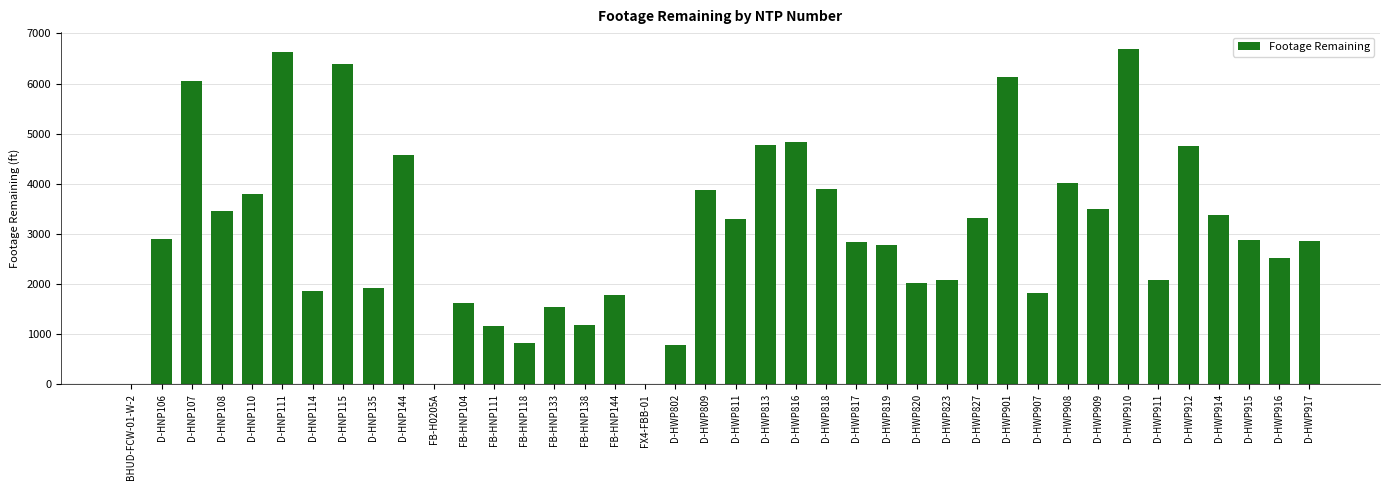

What is the sum of all values?

120799